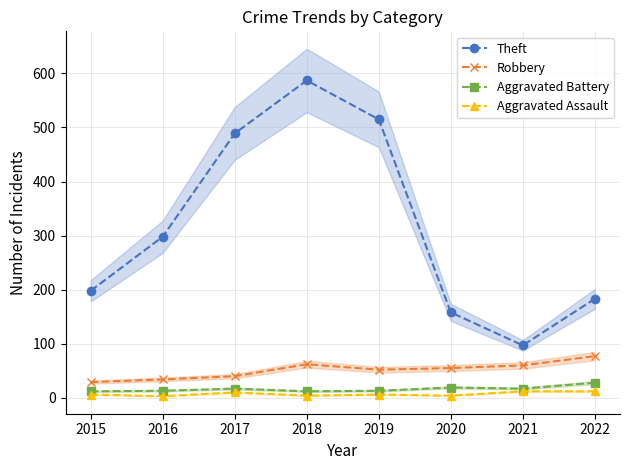

At which label is Theft closest to 342?

2016